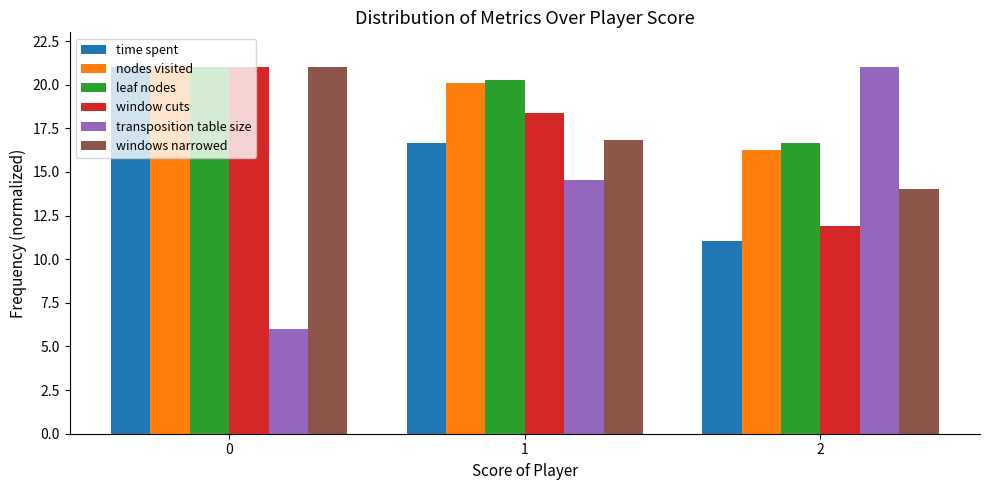

List the labels in order of nodes visited value, largest first.

0, 1, 2